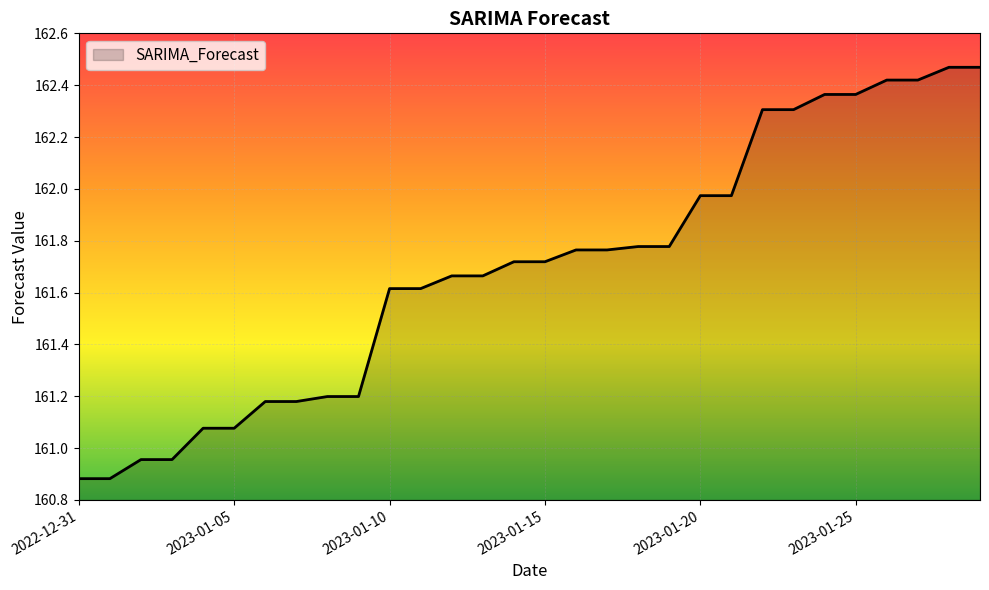

What is the difference between the maximum and minimum values?

1.6